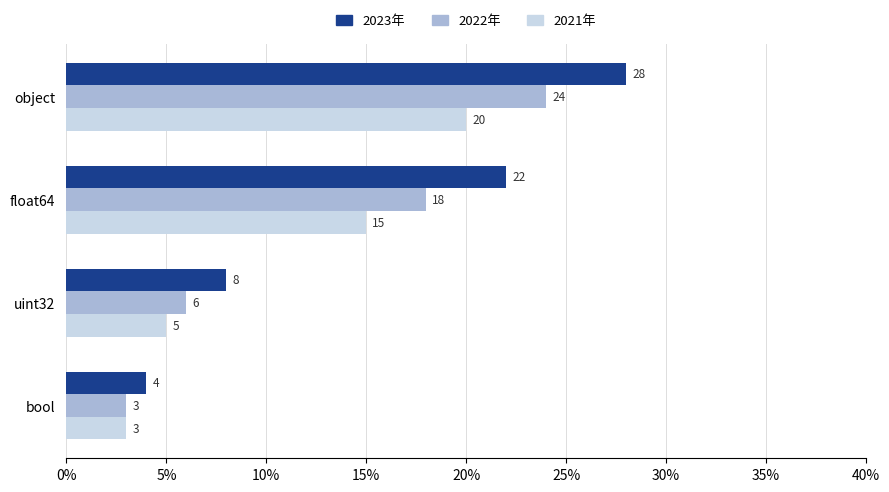

Count the 2022年 values in the range 6 to 24.

3